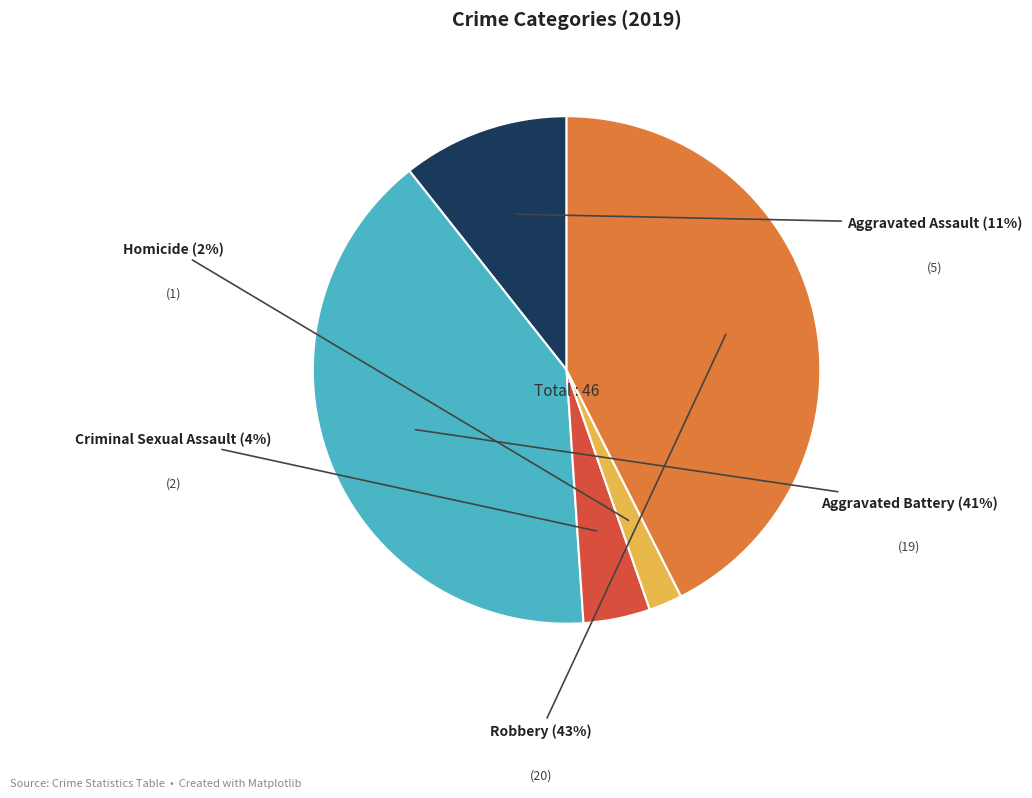

To the nearest percent, what is the average slice percentage?

20%